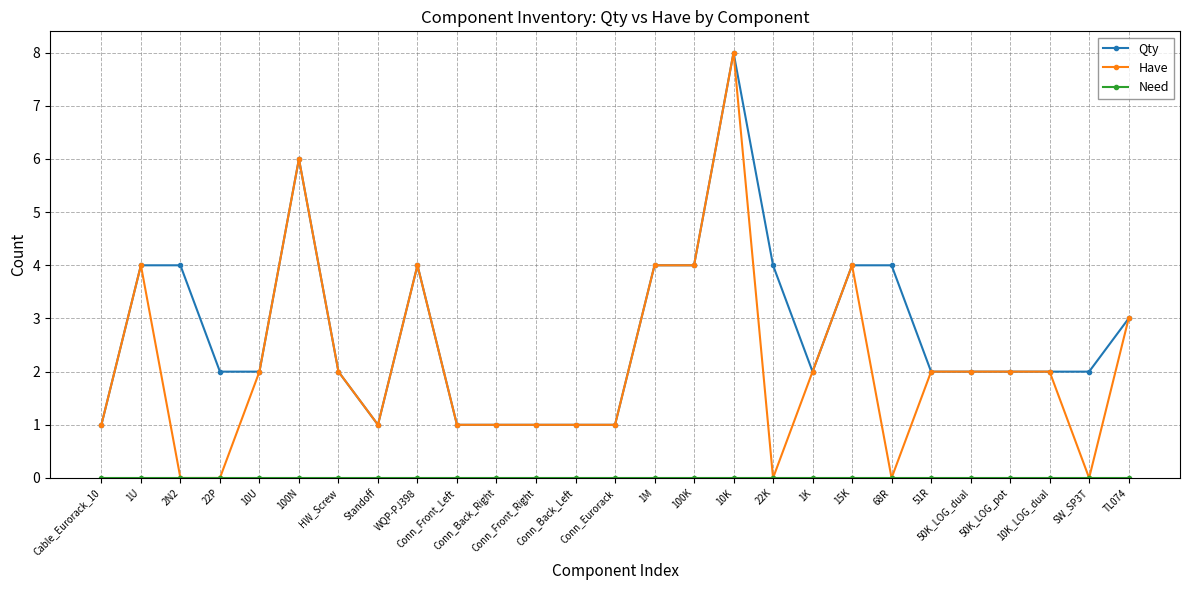

Is it true that Have equals 0 at Standoff?

False